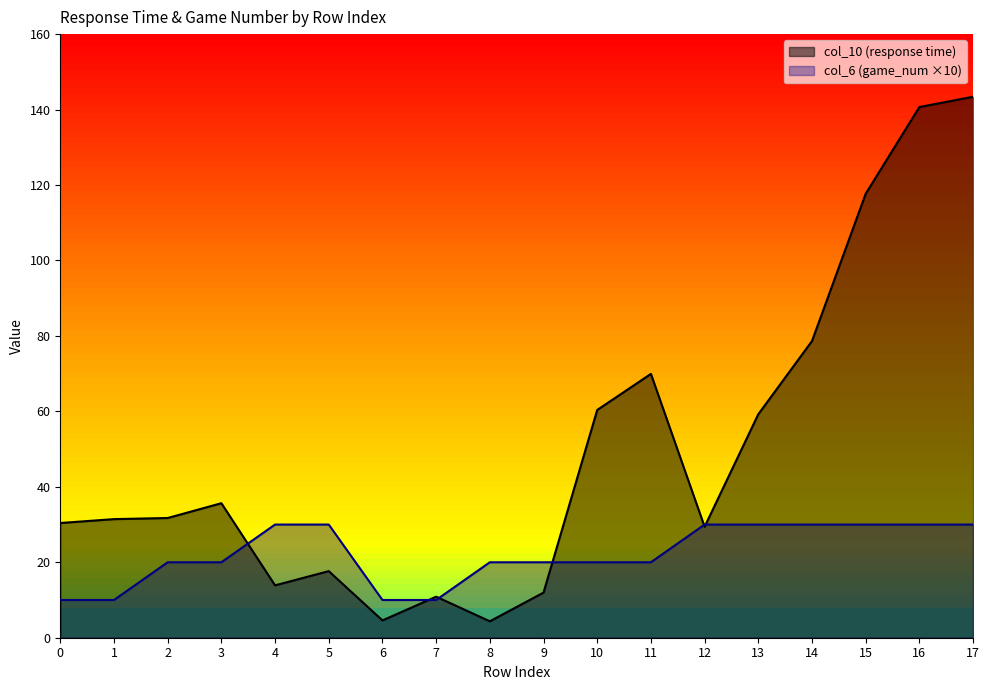

The col_10 (response time) series shows 49.4 at 14. True or false?

False